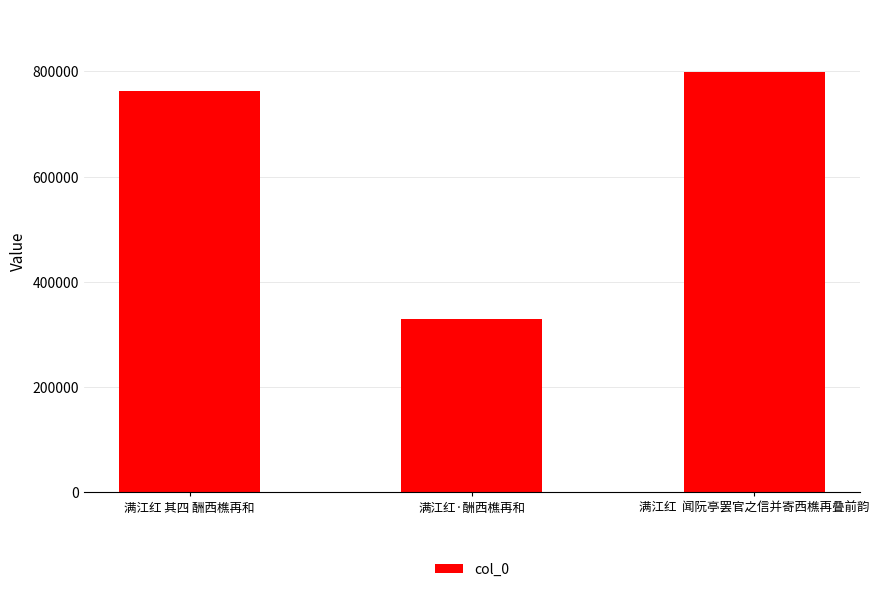

Where is the data nearest to the value 563133?

满江红 其四 酬西樵再和